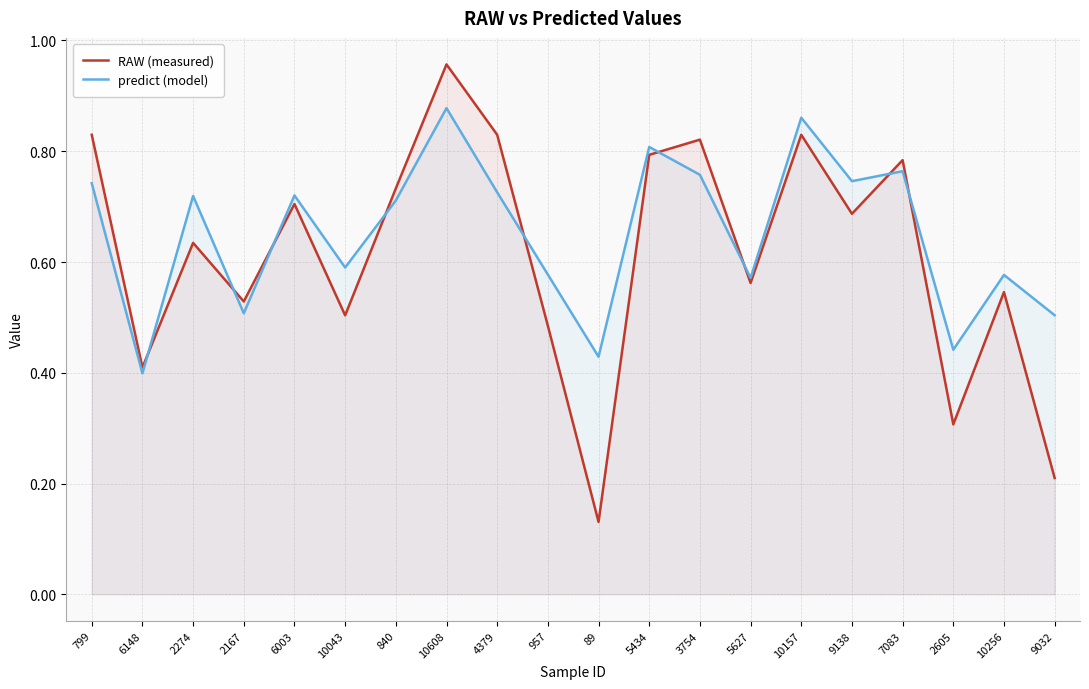

Does the chart display data point markers on the line(s)?

No